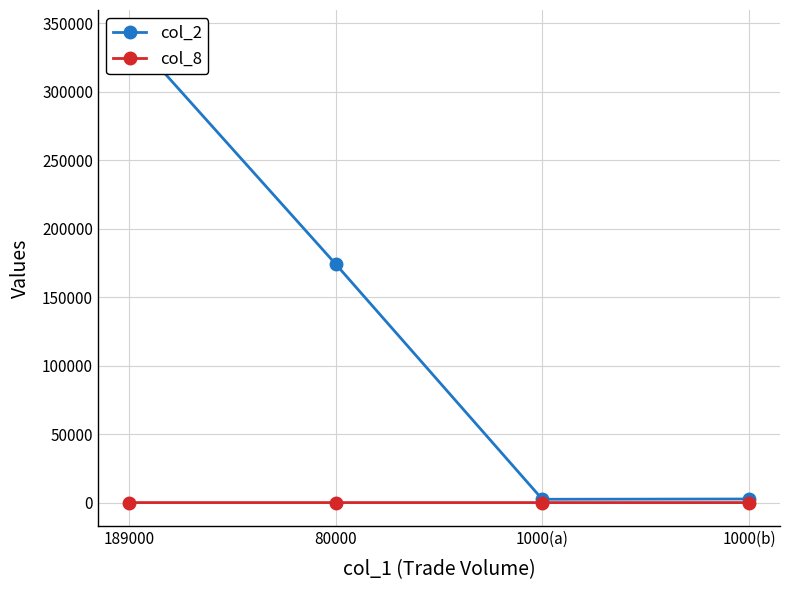

What are all the series names shown in the legend?

col_2, col_8